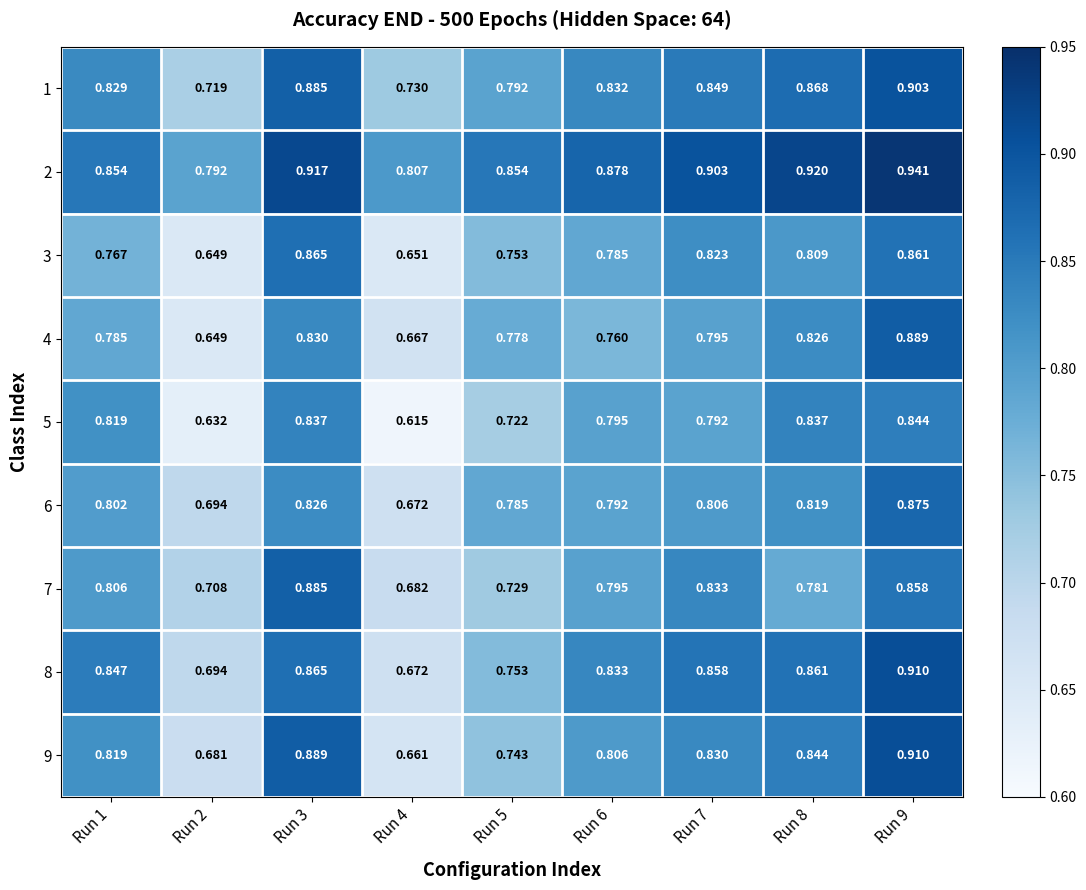

Is the value of 5 at Run 2 greater than the value of 2 at Run 1?

No